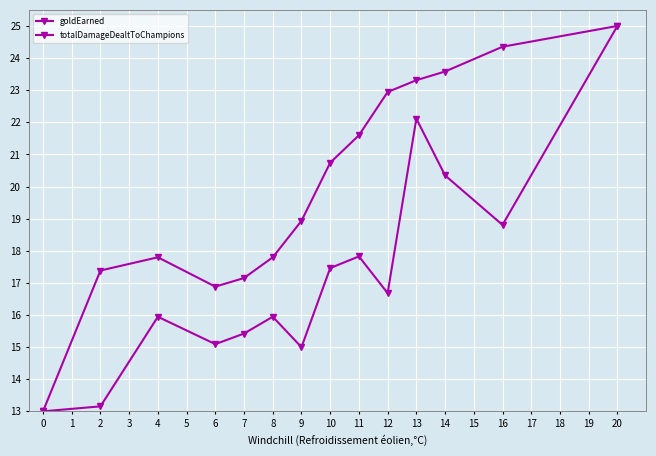

Does the chart have visible grid lines?

Yes